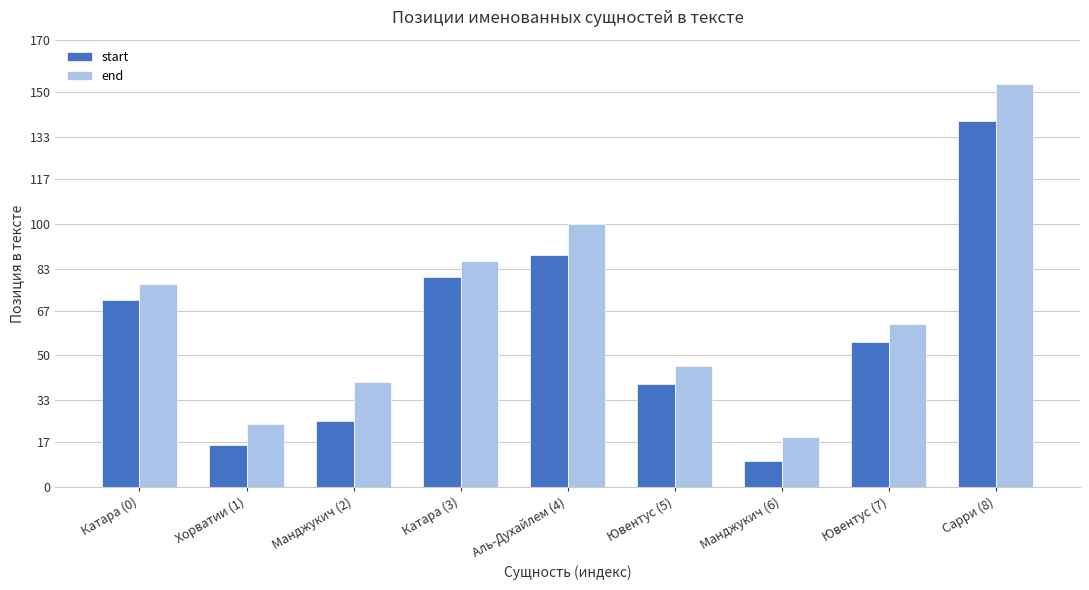

Which series has the largest range (max minus min)?

end